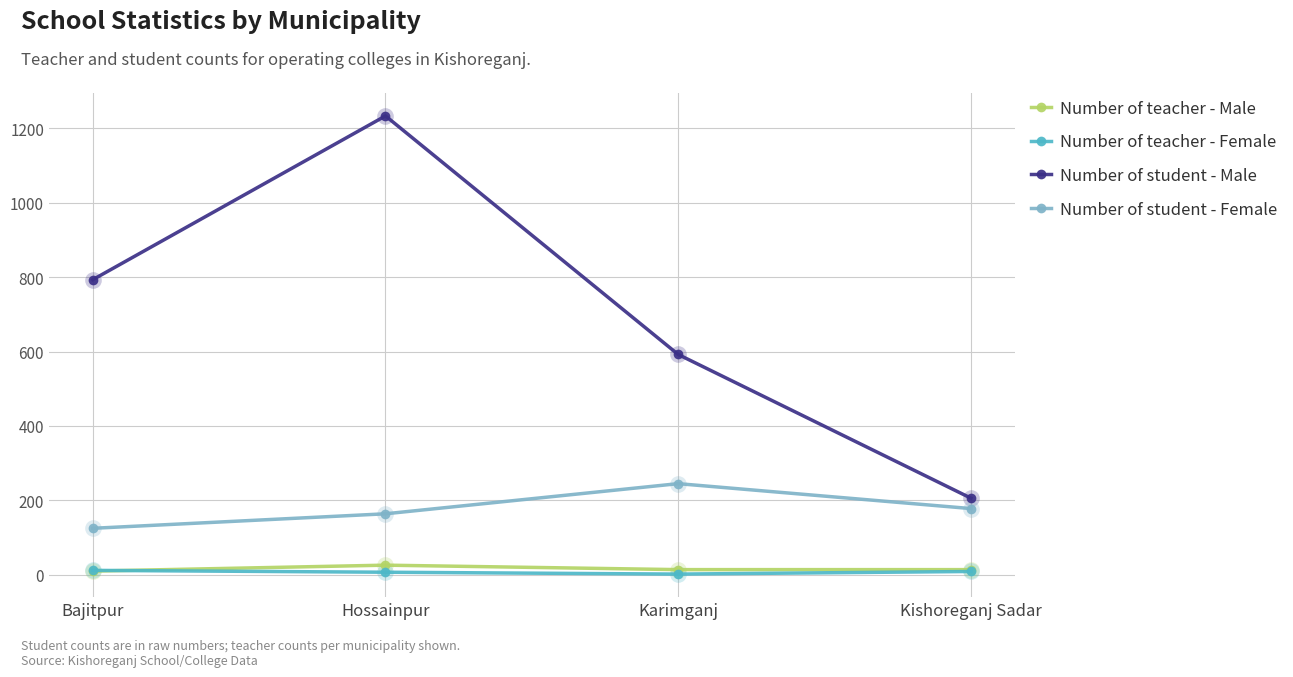

What position from the left is Karimganj?

3